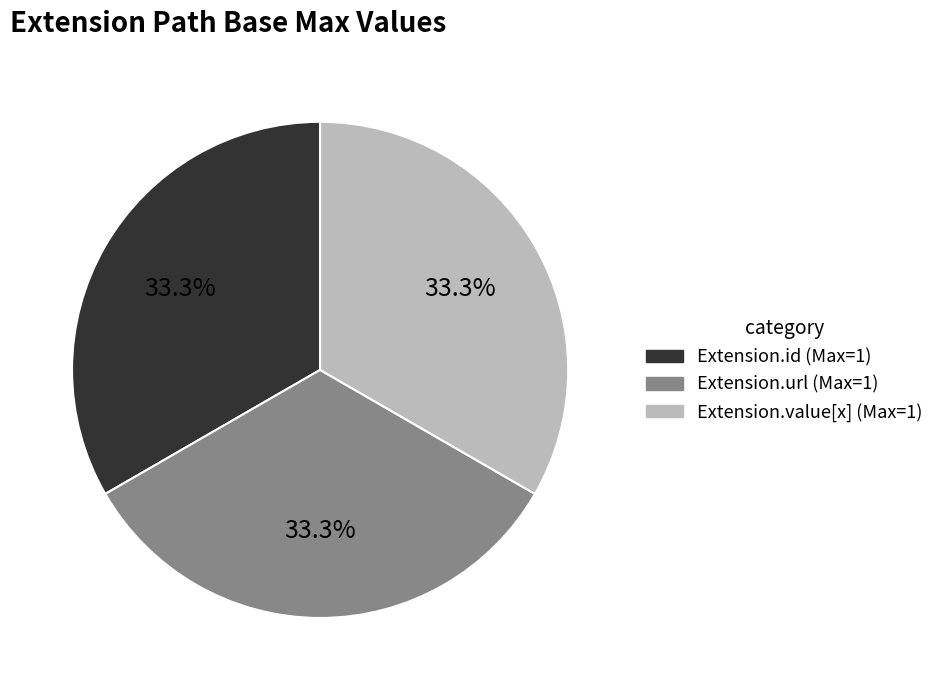

Does any single category account for the majority?

No